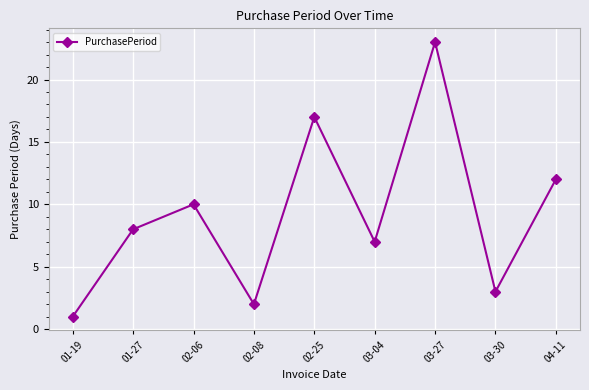

Reading left to right, list all the values displayed in this chart.

1	8	10	2	17	7	23	3	12